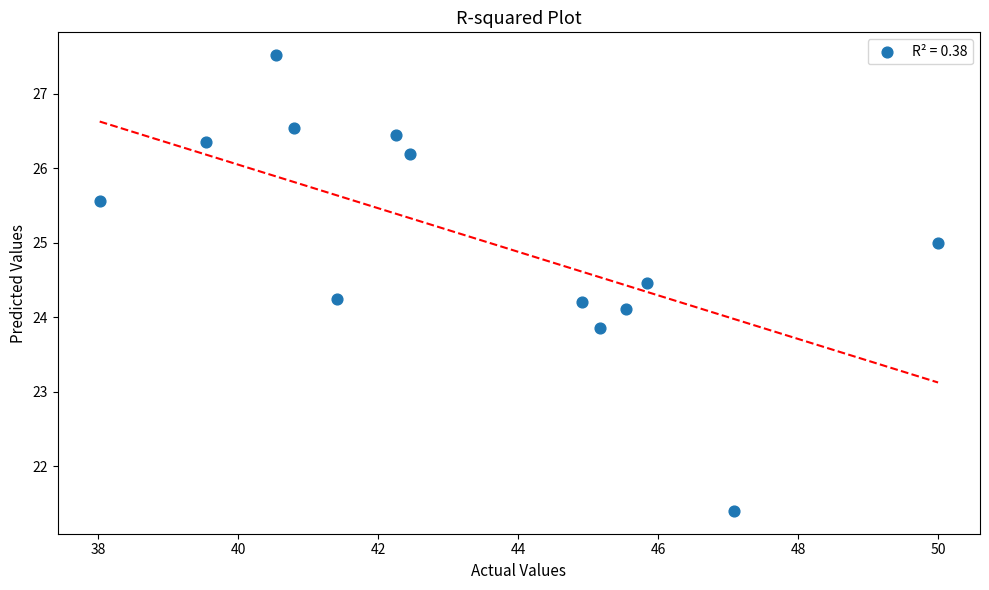

What is the range of X values (max minus min)?

12.0